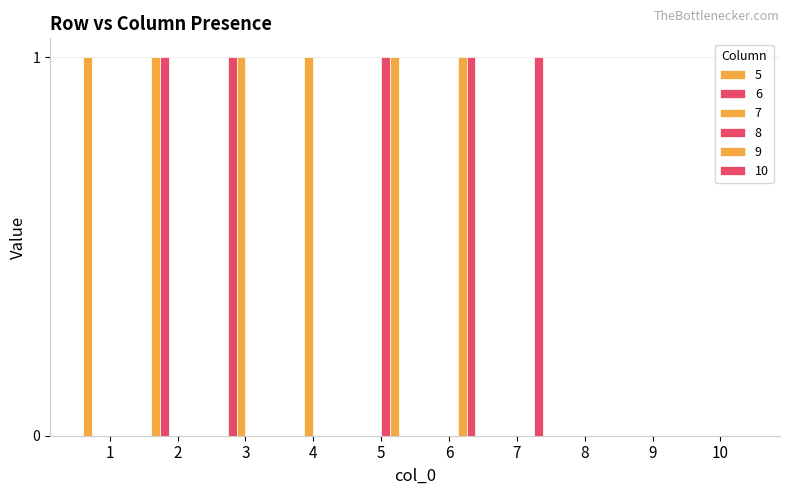

List the series in order of their peak value, highest first.

5, 6, 7, 8, 9, 10